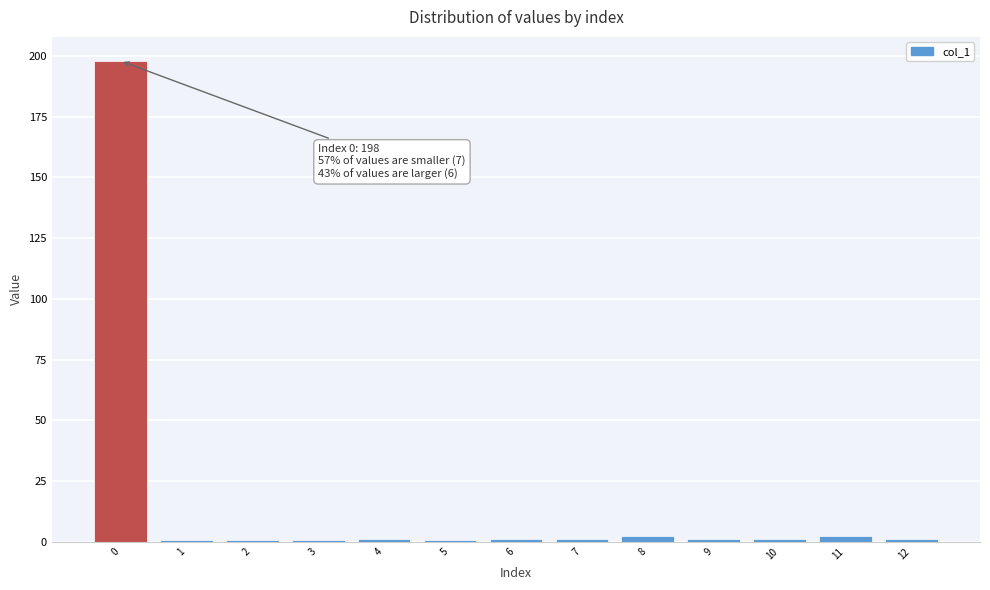

Does the chart contain stacked bars?

No